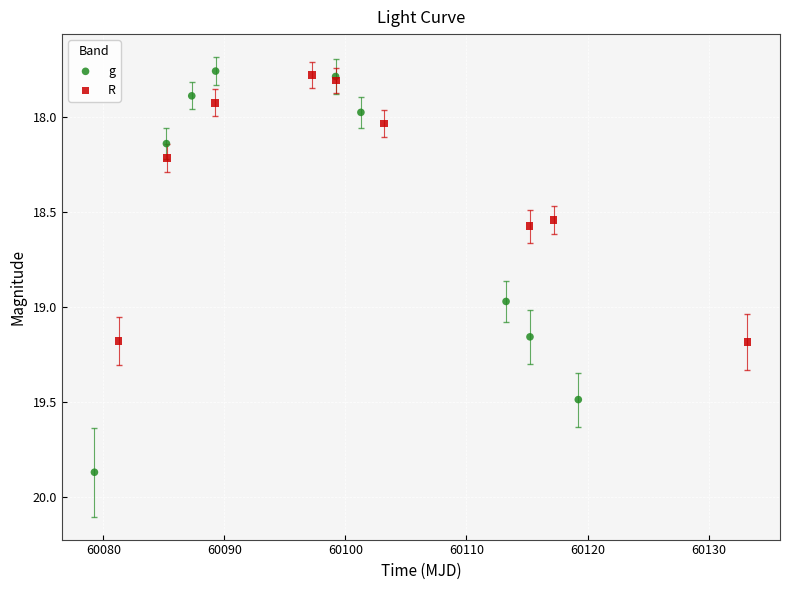

Which series contains the highest Y value?

g